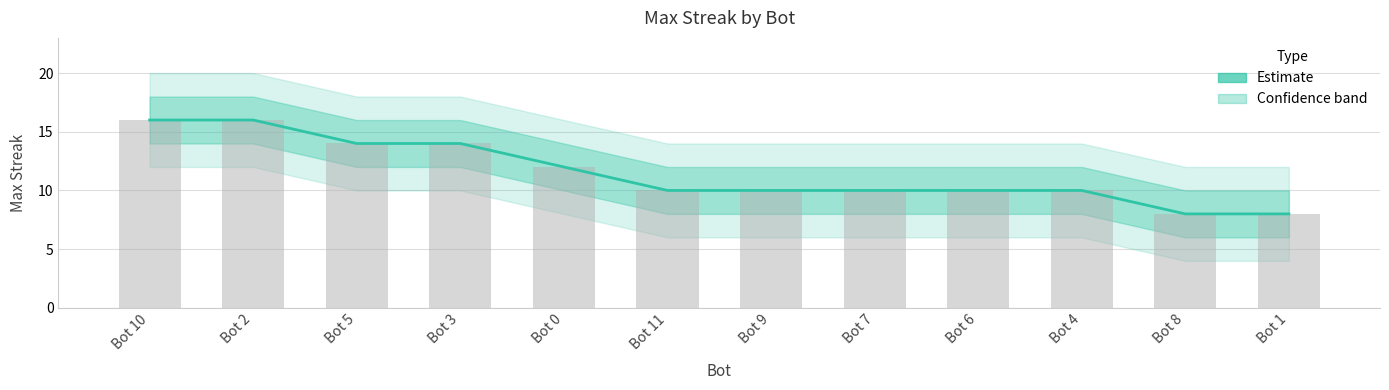

Count the values in the range 10 to 14.

8